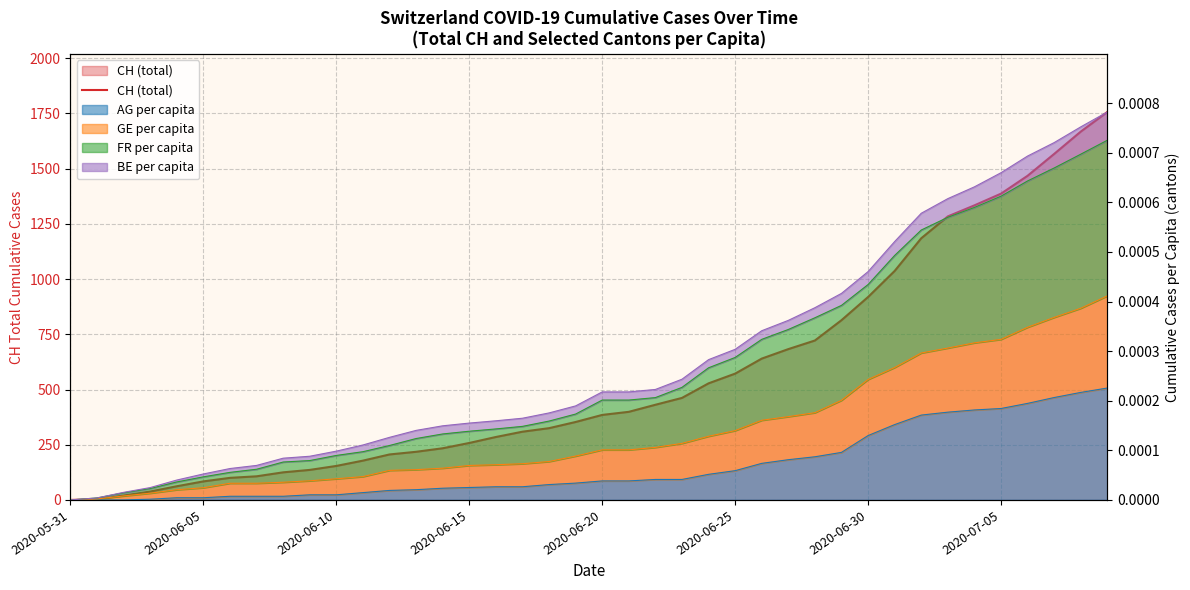

At which category does the chart reach its minimum across all series?

2020-05-31